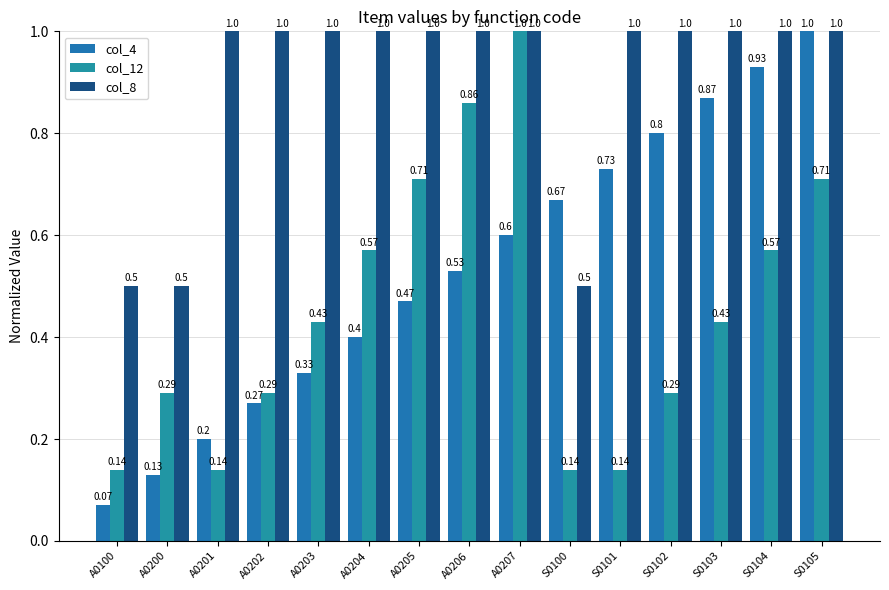

List the series in order of their peak value, highest first.

col_4, col_12, col_8